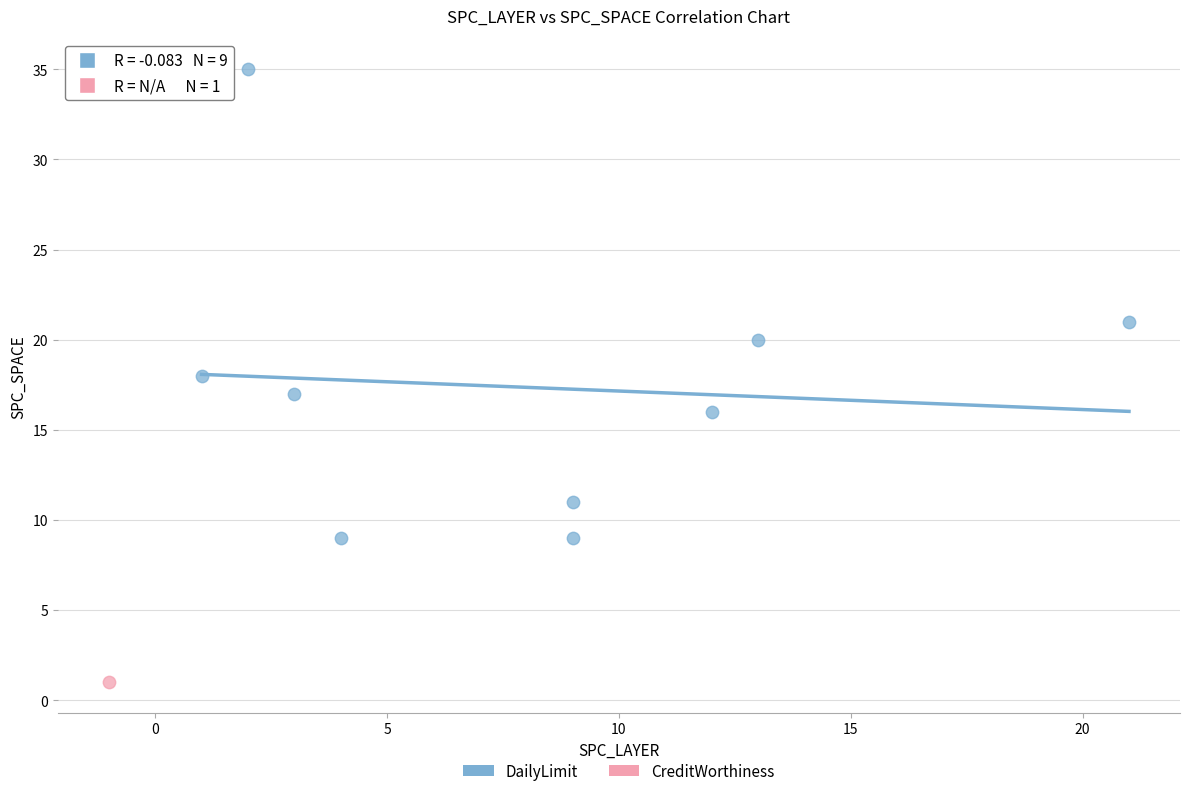

What are all the series names shown in the legend?

DailyLimit, CreditWorthiness